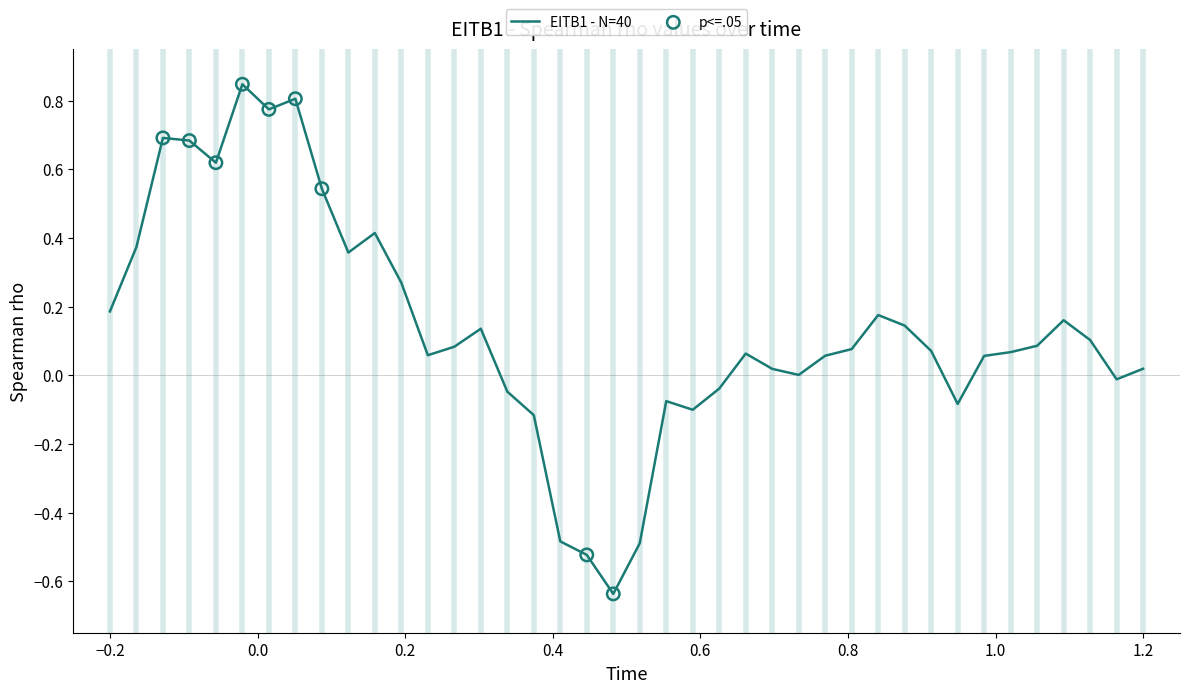

What is the difference between the maximum and minimum values?

1.5